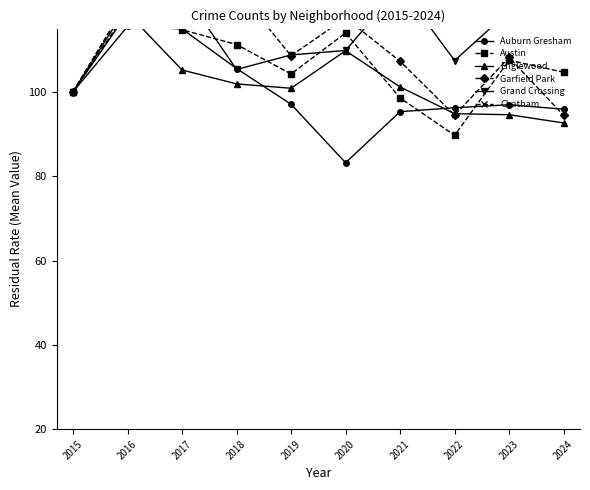

Which series has the largest range (max minus min)?

Chatham